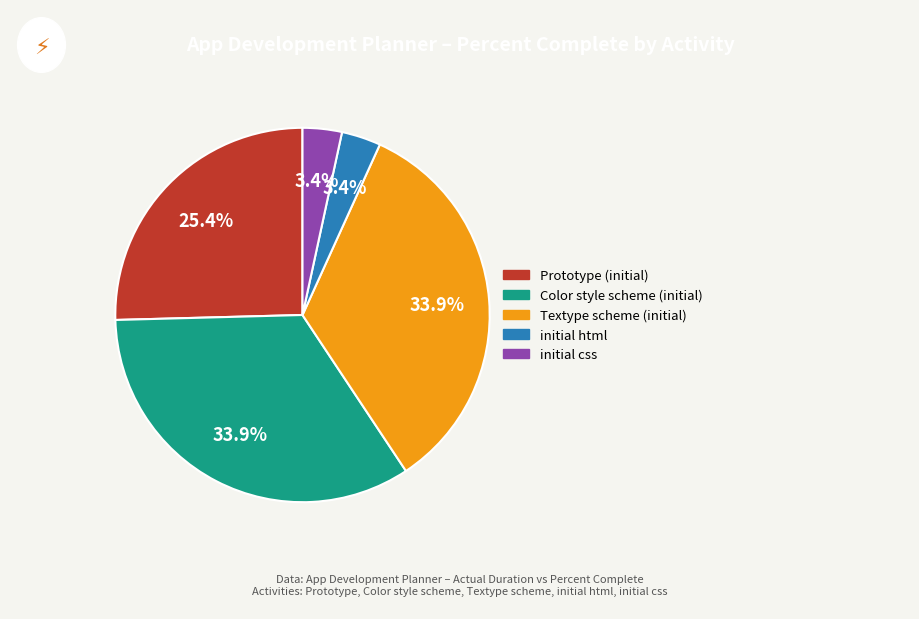

What percentage is NOT represented by Color style scheme (initial)?

66.1%